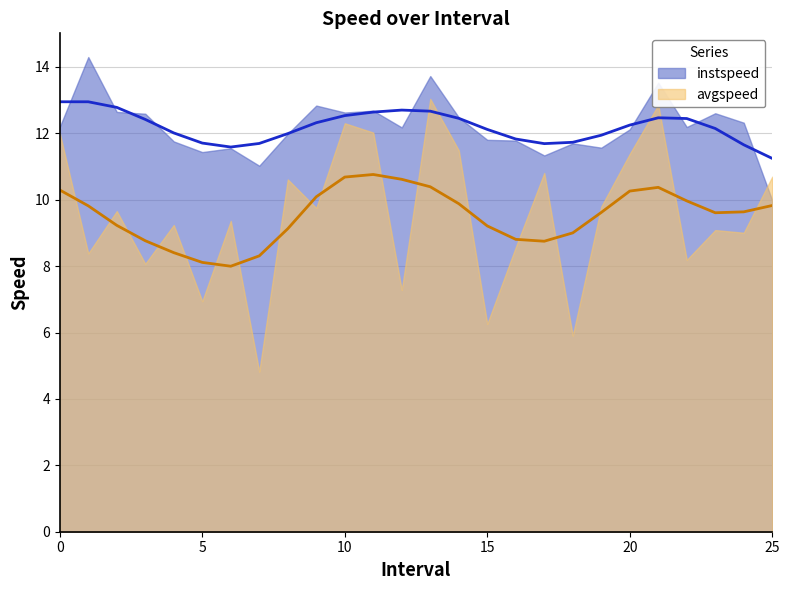

Between 20.0 and 12.0, which is larger?

12.0